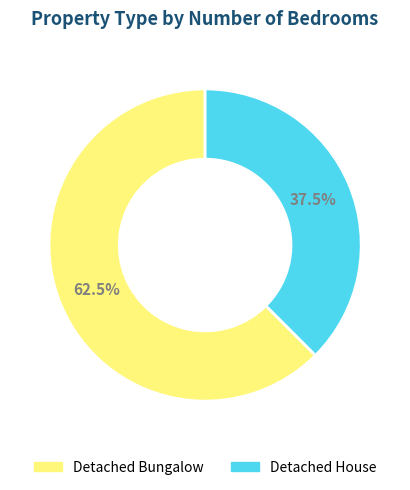

What is the ratio of the value at Detached House to the value at Detached Bungalow?

0.6